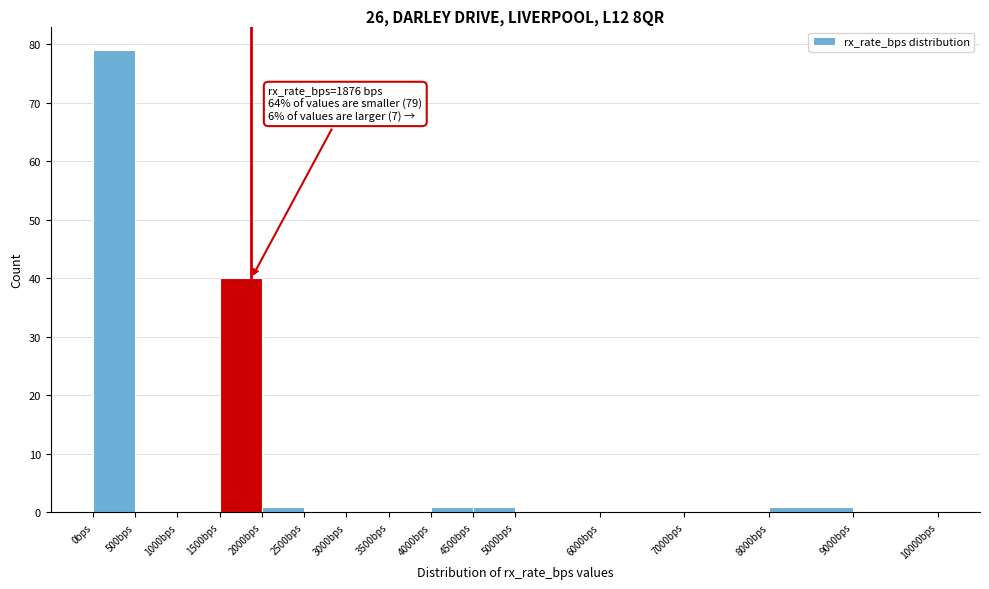

Over which range of the x-axis is the bar tallest?

0 to 500